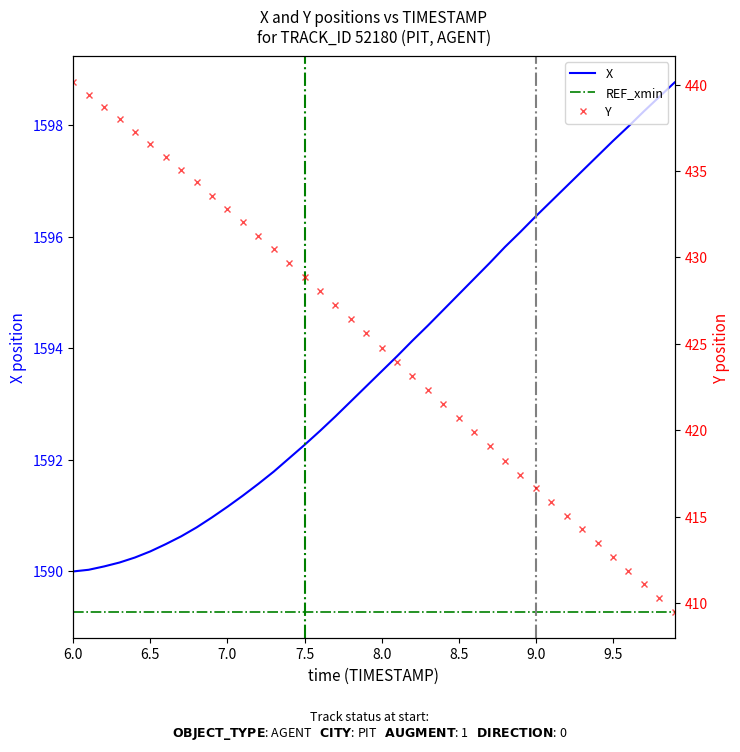

Does the chart display data point markers on the line(s)?

No